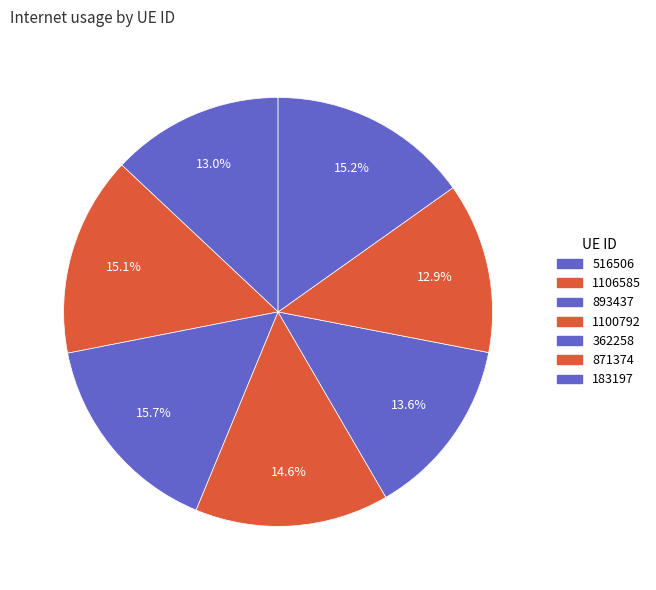

To the nearest percent, what is the combined percentage of 183197 and 516506?

28%